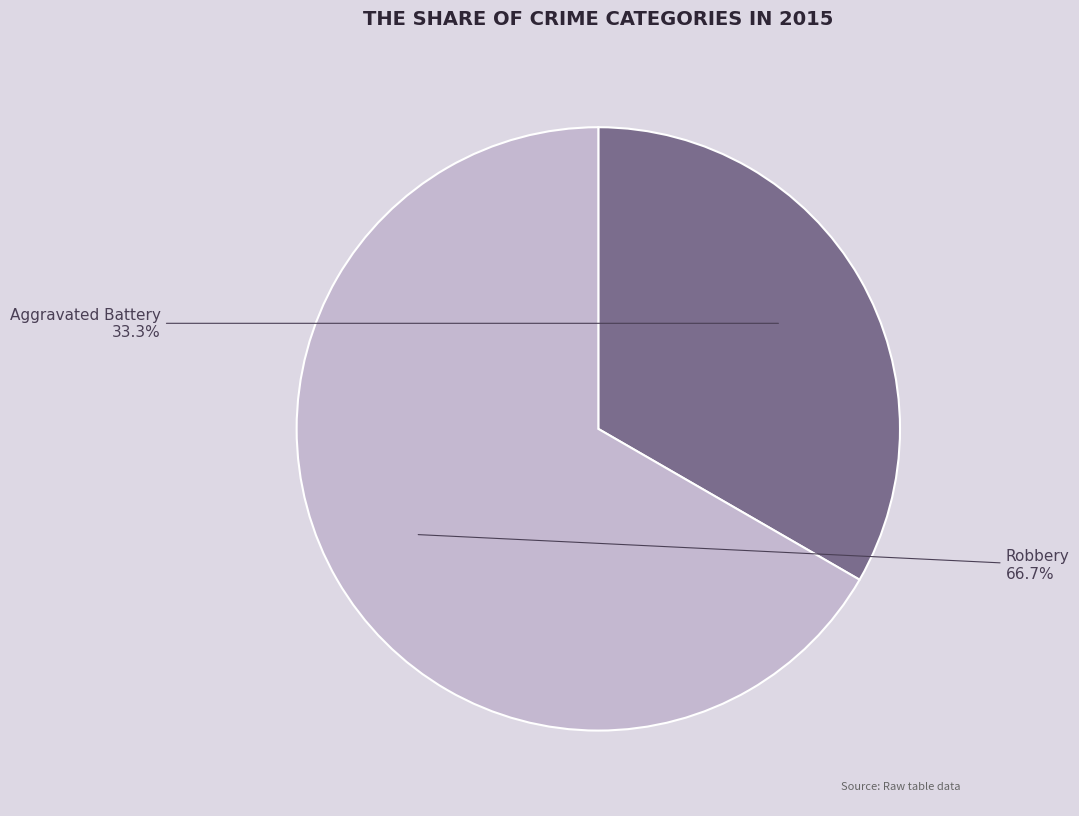

What is the smallest slice in the pie chart?

Aggravated Battery